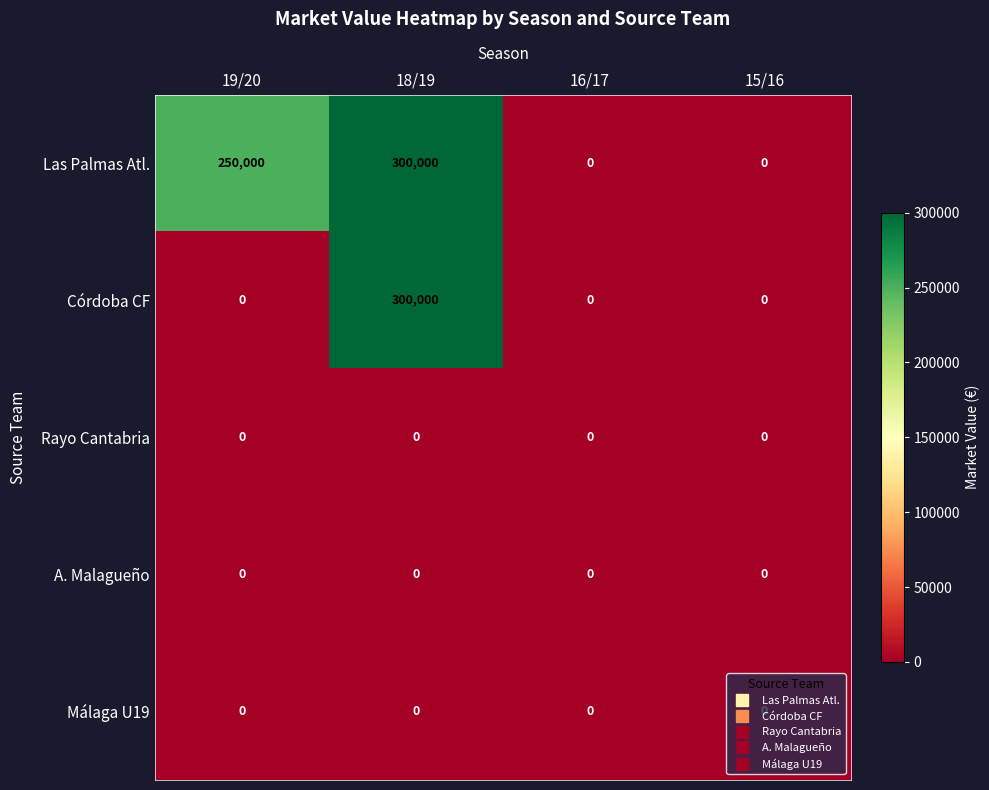

What value does the Córdoba CF series have at 18/19?

300000